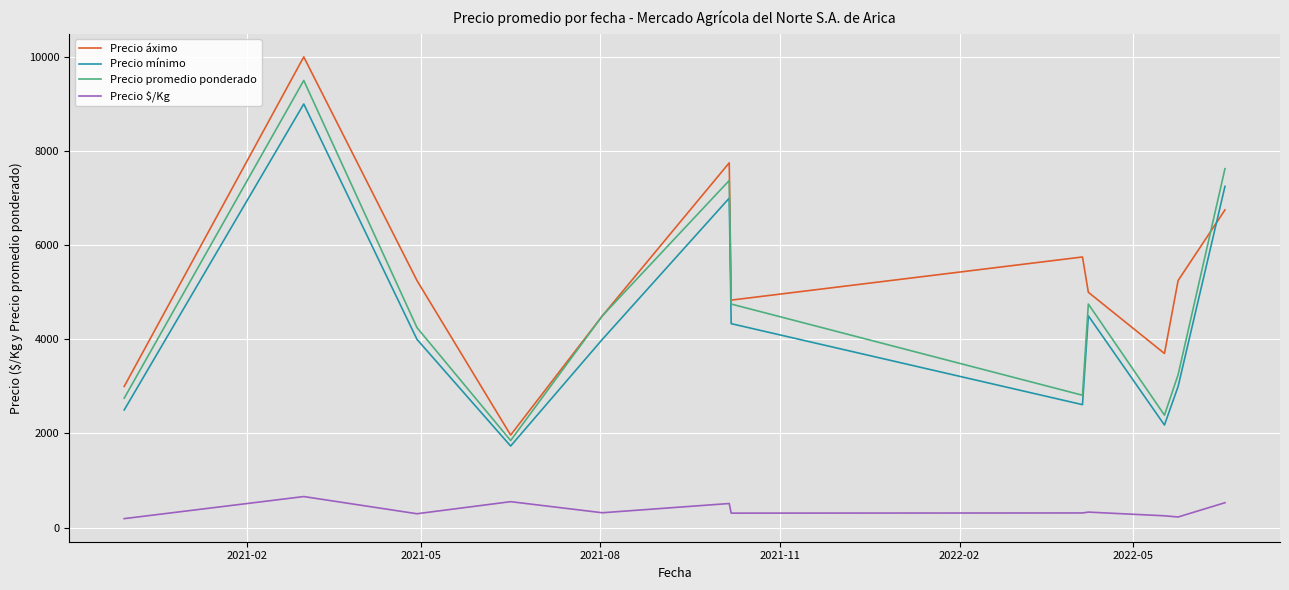

Which series has the largest total across all categories?

Precio áximo